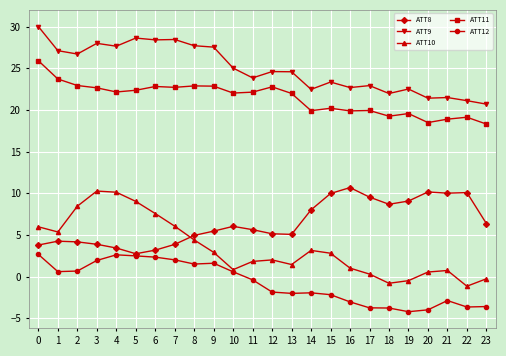

What is the sum of the ATT12 values at 21 and 4?

-0.3